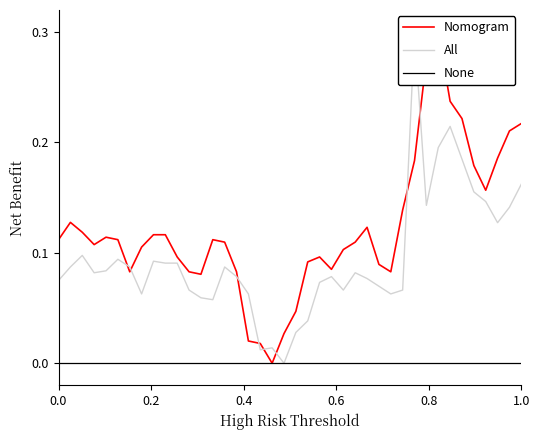

What are all the series names shown in the legend?

Nomogram, All, None